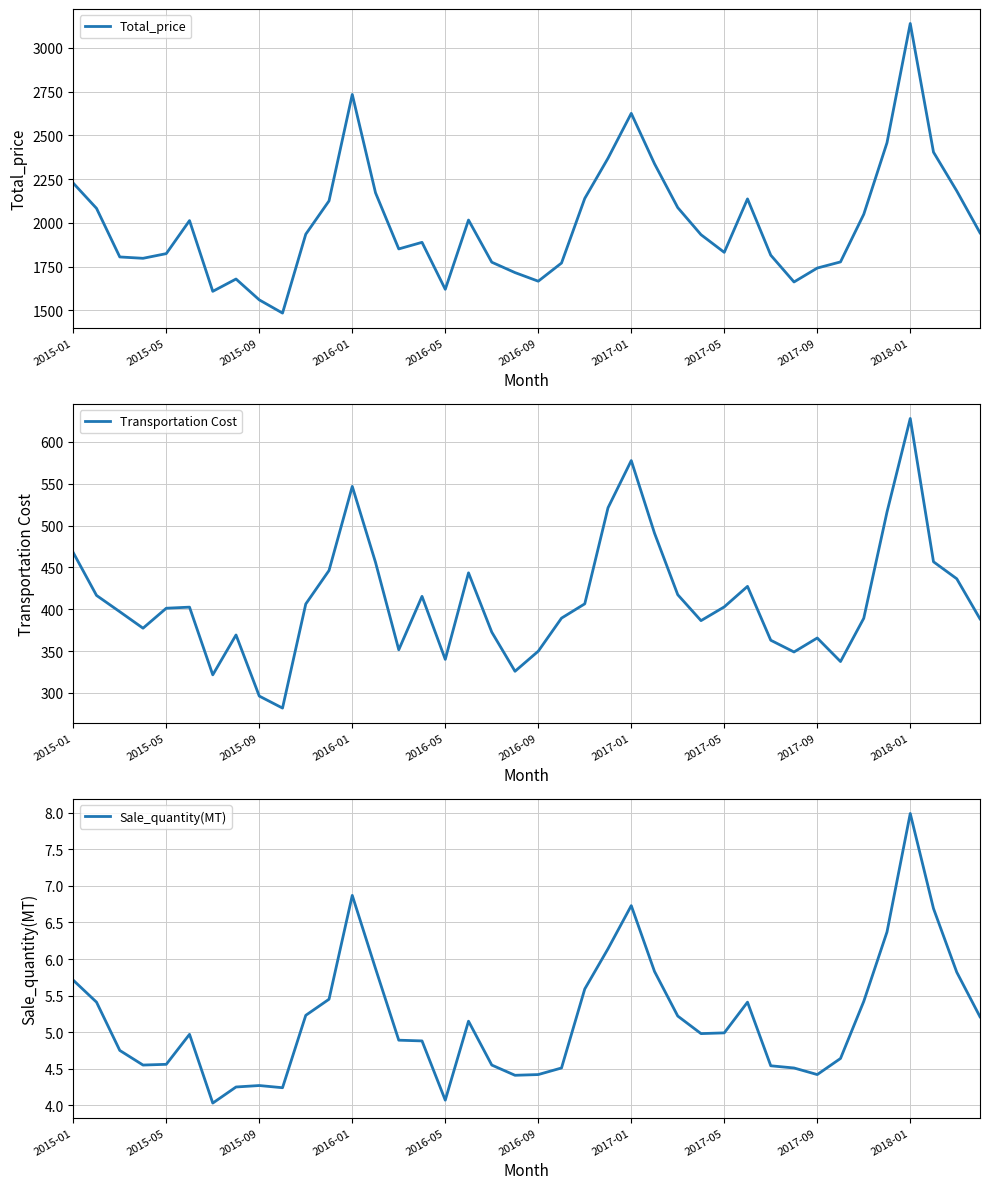

What position from the left is 21?

22